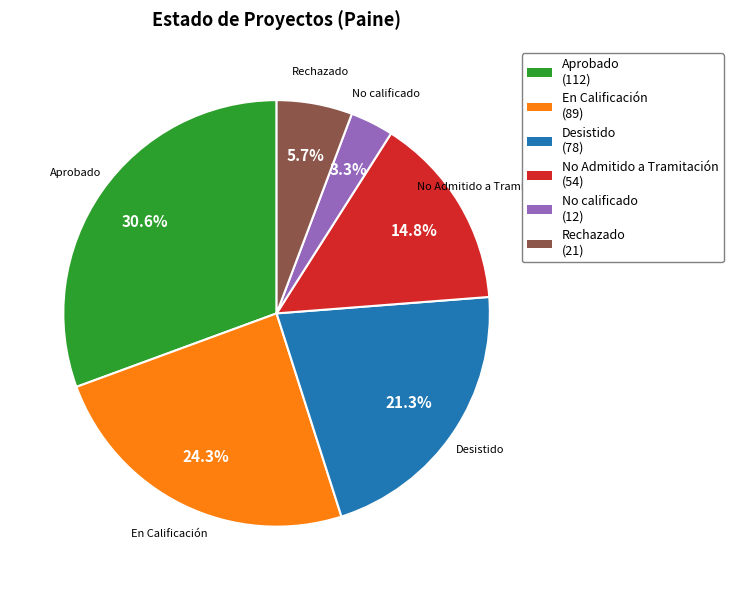

Does any single category account for the majority?

No